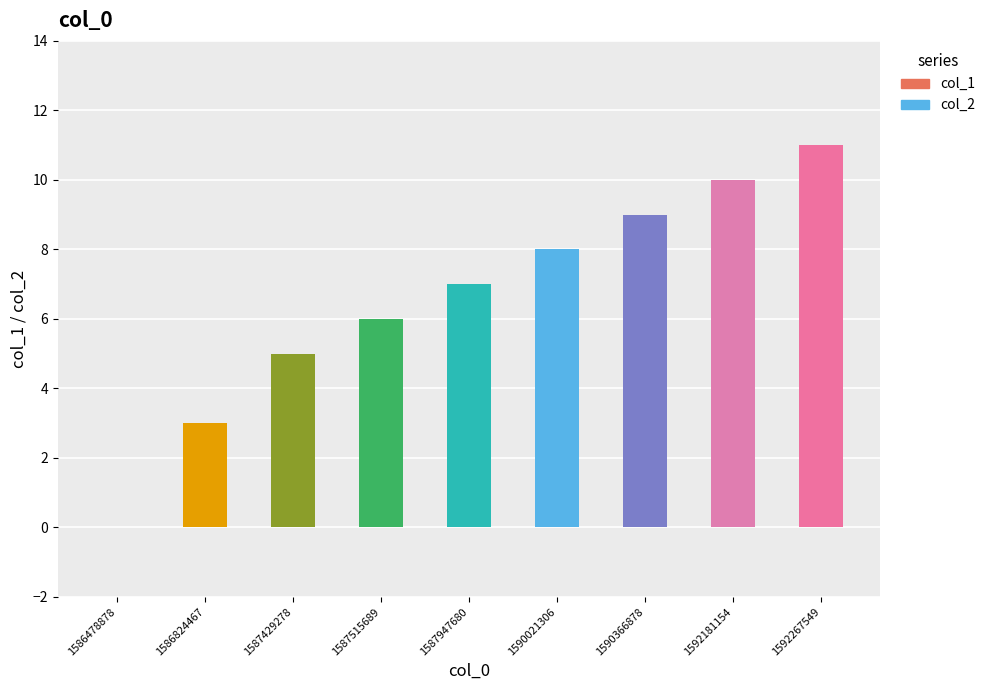

Which has a higher value, 1590021306 or 1592181154?

1592181154